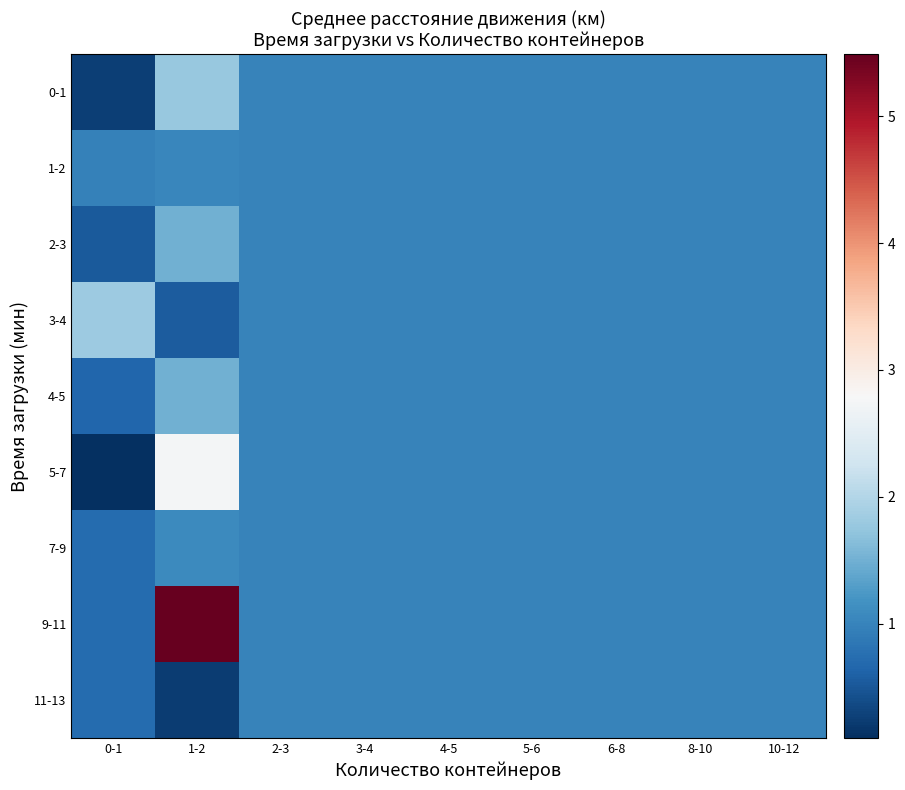

At which category is the sum across all series the highest?

1-2